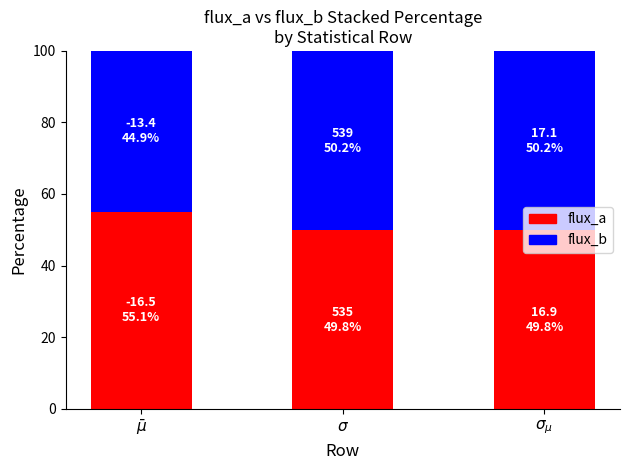

What is the minimum value for flux_a?

49.8